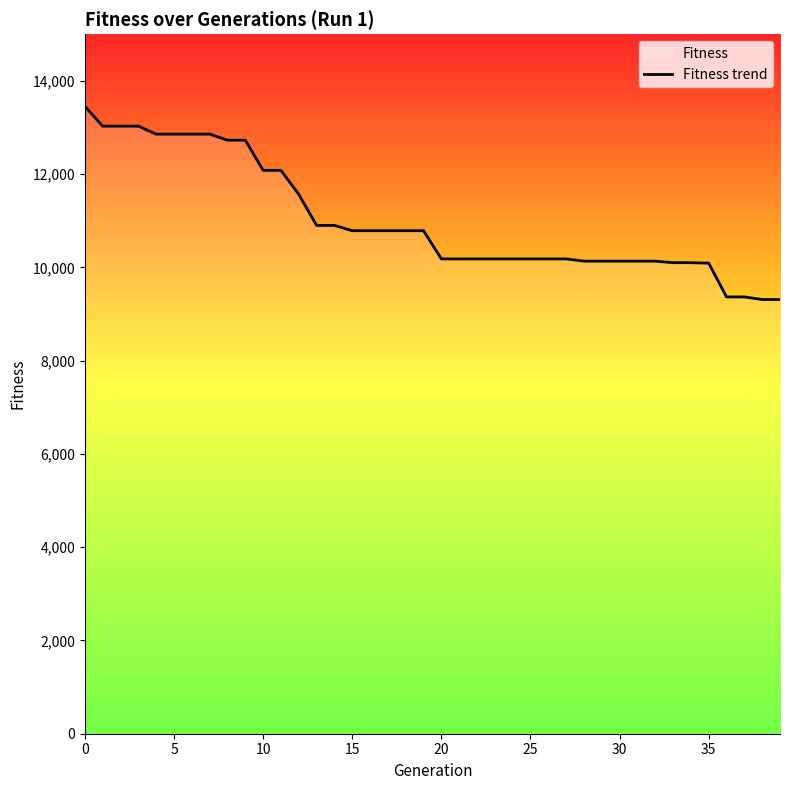

What is the average value?

11016